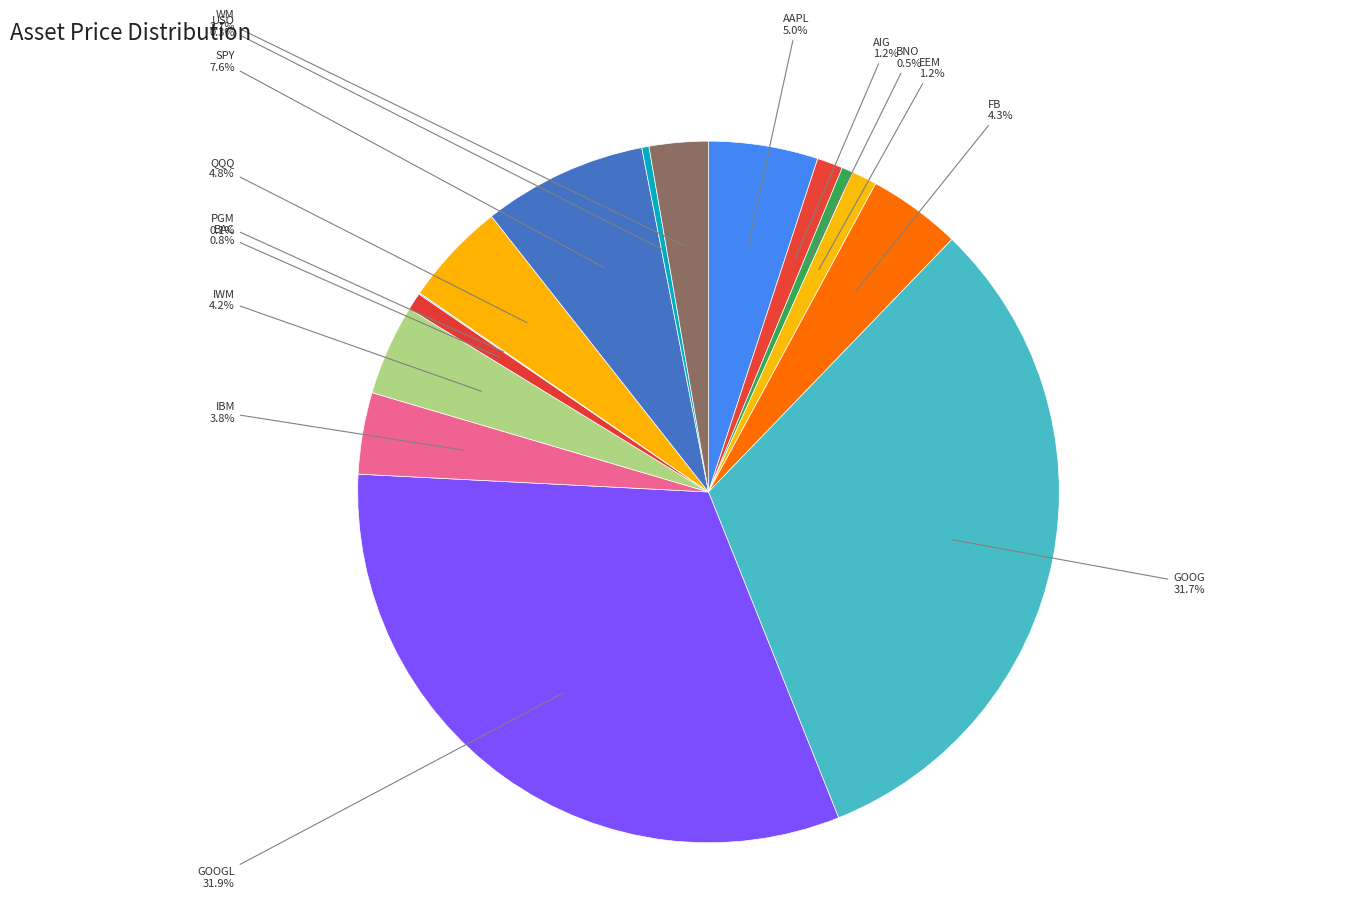

How much of the chart is everything except SPY?

92.4%